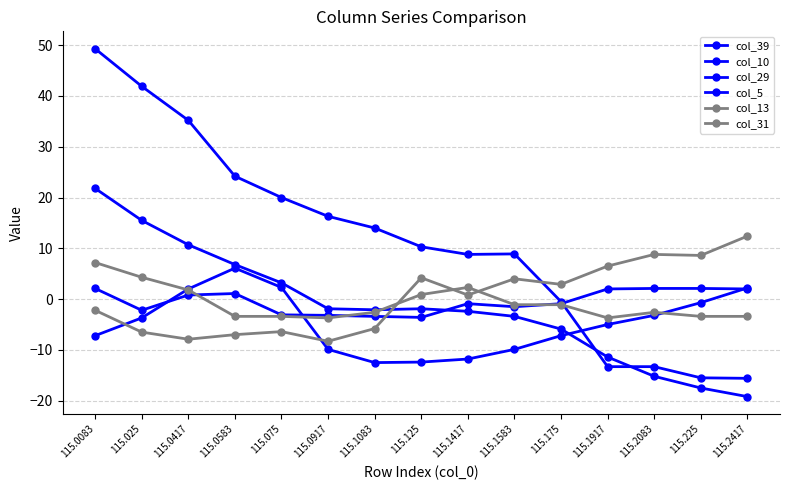

Does the chart have visible grid lines?

Yes